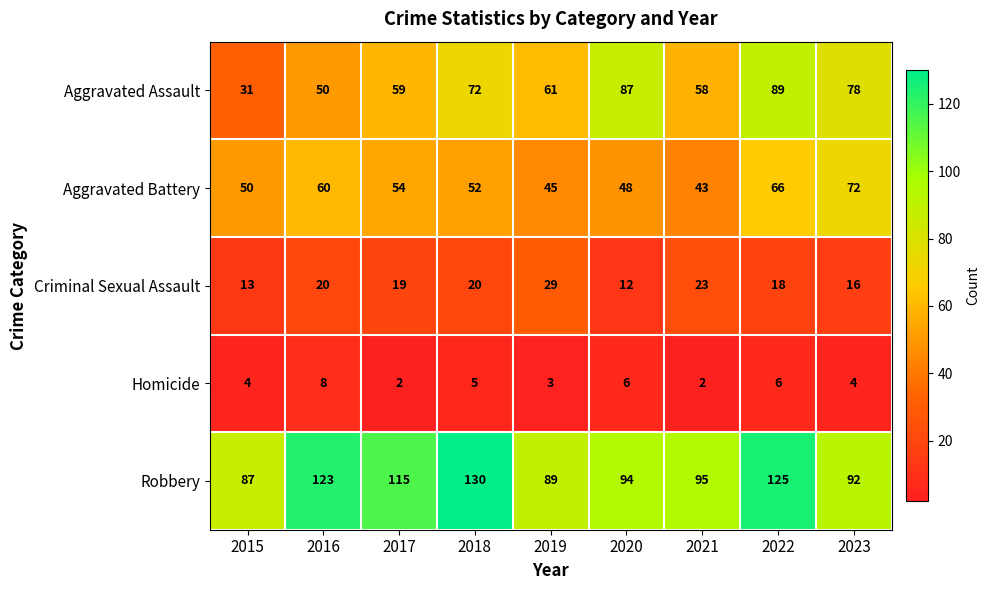

Rank the series at 2017 from lowest to highest value.

Homicide, Criminal Sexual Assault, Aggravated Battery, Aggravated Assault, Robbery